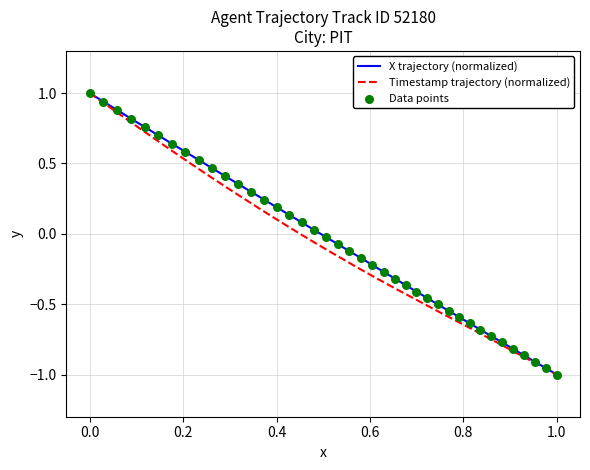

At how many categories does at least one series exceed 0?

18